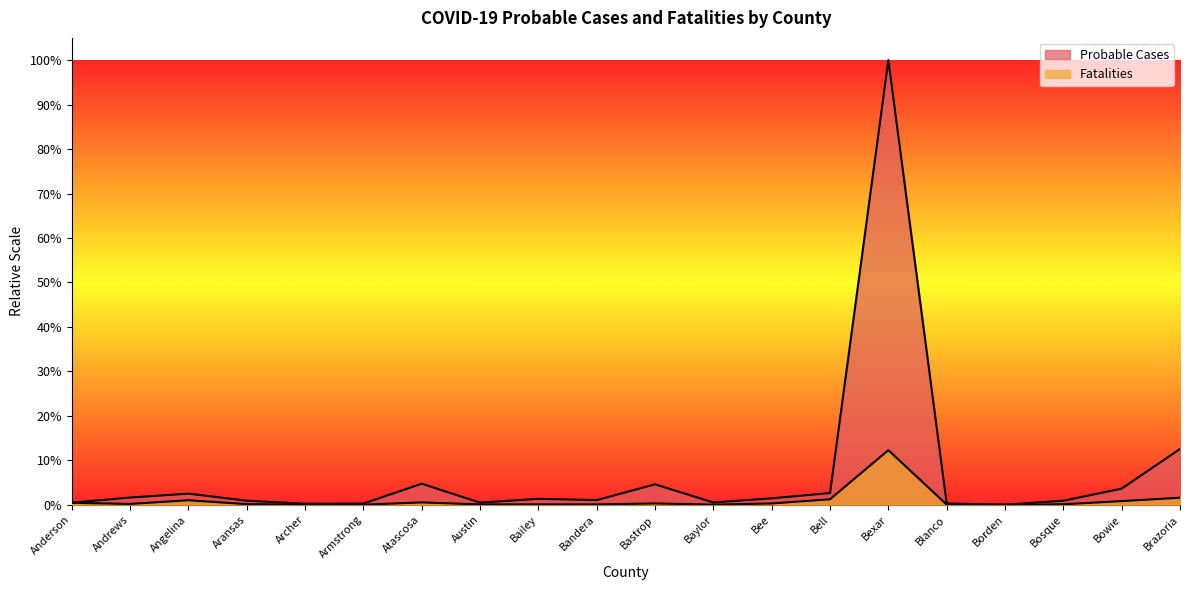

Reading left to right, transcribe all the data shown in this chart.

Probable Cases: Anderson=0.0	Andrews=0.0	Angelina=0.0	Aransas=0.0	Archer=0.0	Armstrong=0.0	Atascosa=0.0	Austin=0.0	Bailey=0.0	Bandera=0.0	Bastrop=0.0	Baylor=0.0	Bee=0.0	Bell=0.0	Bexar=1.0	Blanco=0.0	Borden=0.0	Bosque=0.0	Bowie=0.0	Brazoria=0.1
Fatalities: Anderson=0.0	Andrews=0.0	Angelina=0.0	Aransas=0.0	Archer=0.0	Armstrong=0.0	Atascosa=0.0	Austin=0.0	Bailey=0.0	Bandera=0.0	Bastrop=0.0	Baylor=0.0	Bee=0.0	Bell=0.0	Bexar=0.1	Blanco=0.0	Borden=0.0	Bosque=0.0	Bowie=0.0	Brazoria=0.0